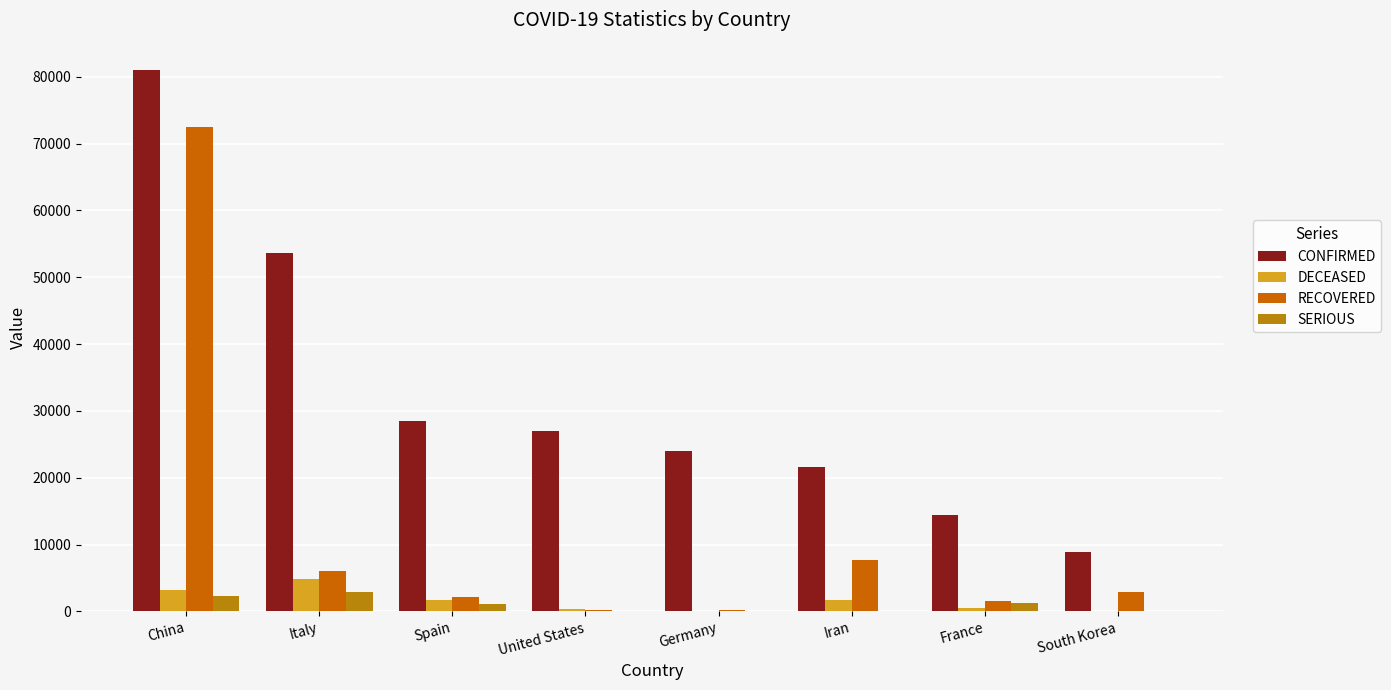

What is the difference between the highest and lowest values at Iran?

21638